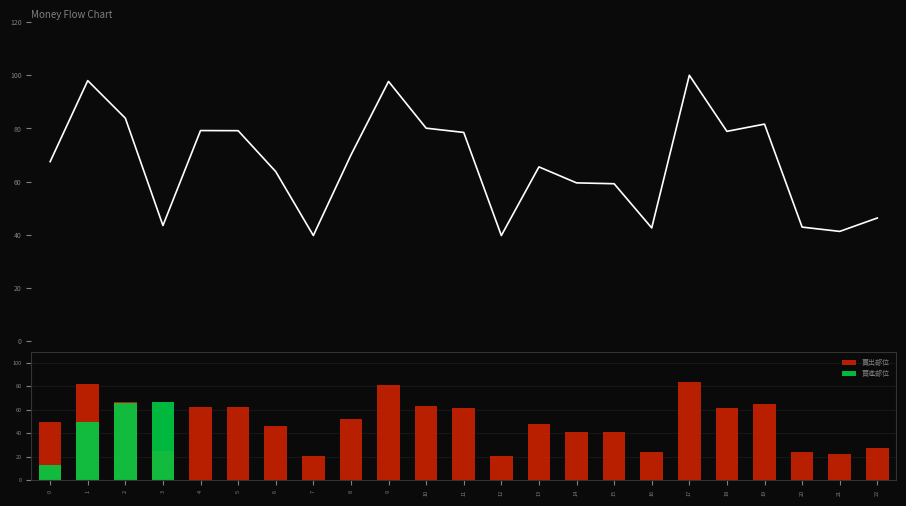

The chart shows a value of 41.4 at 14. True or false?

True